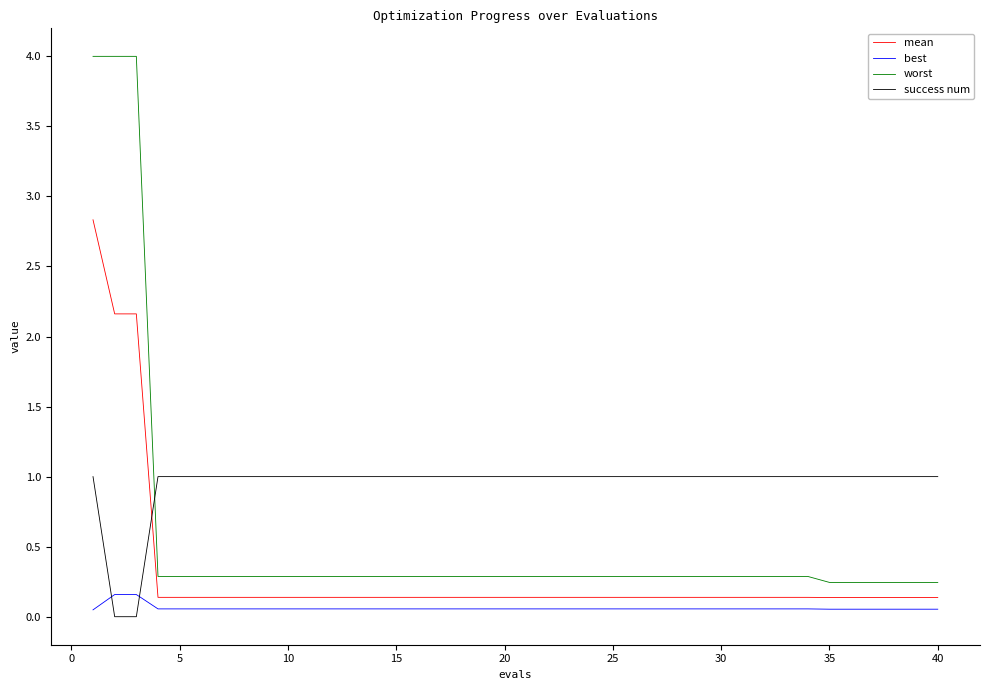

What is the average value of the mean series?

0.3